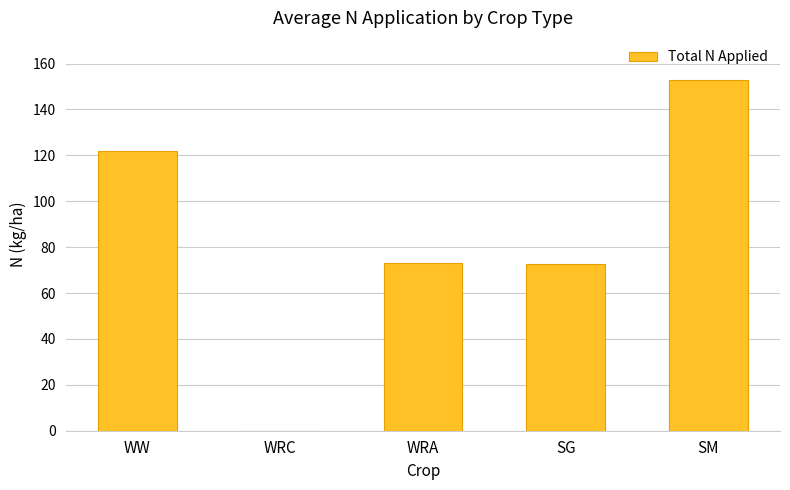

What is the sum of all values?

420.4